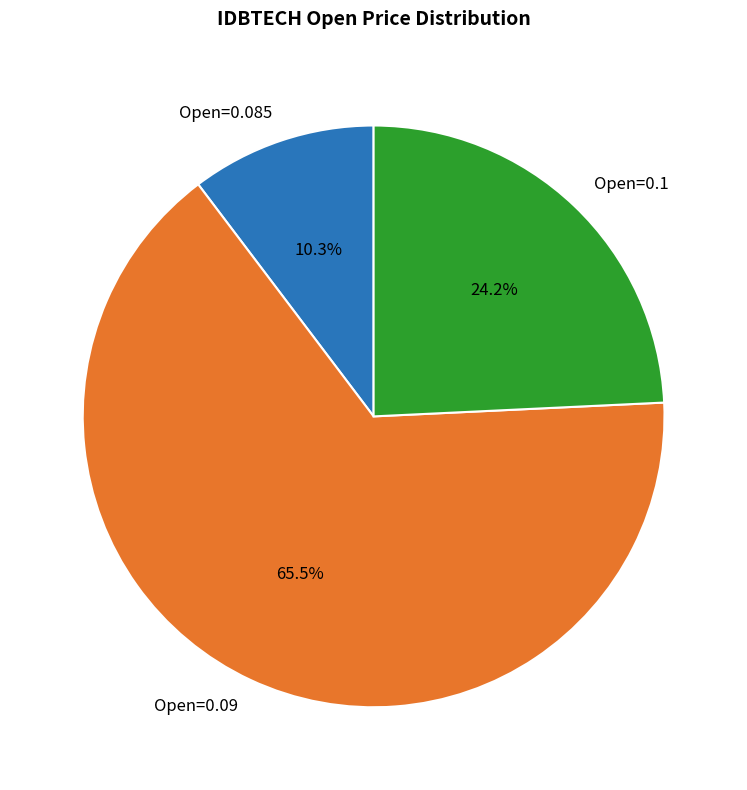

What is the total percentage of Open=0.09 and Open=0.085?

75.8%